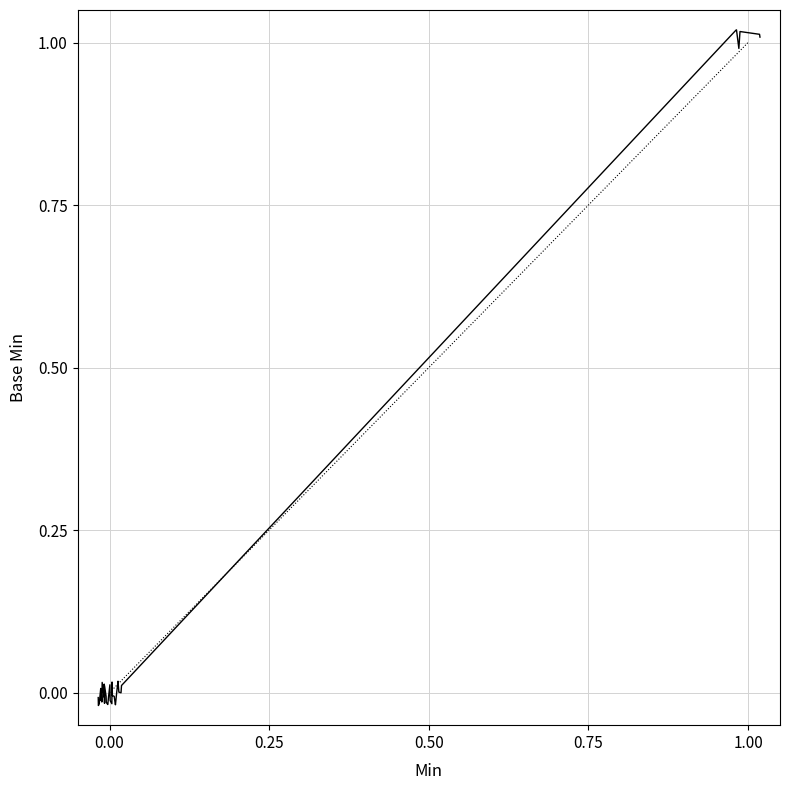

How many lines are shown in the chart?

1